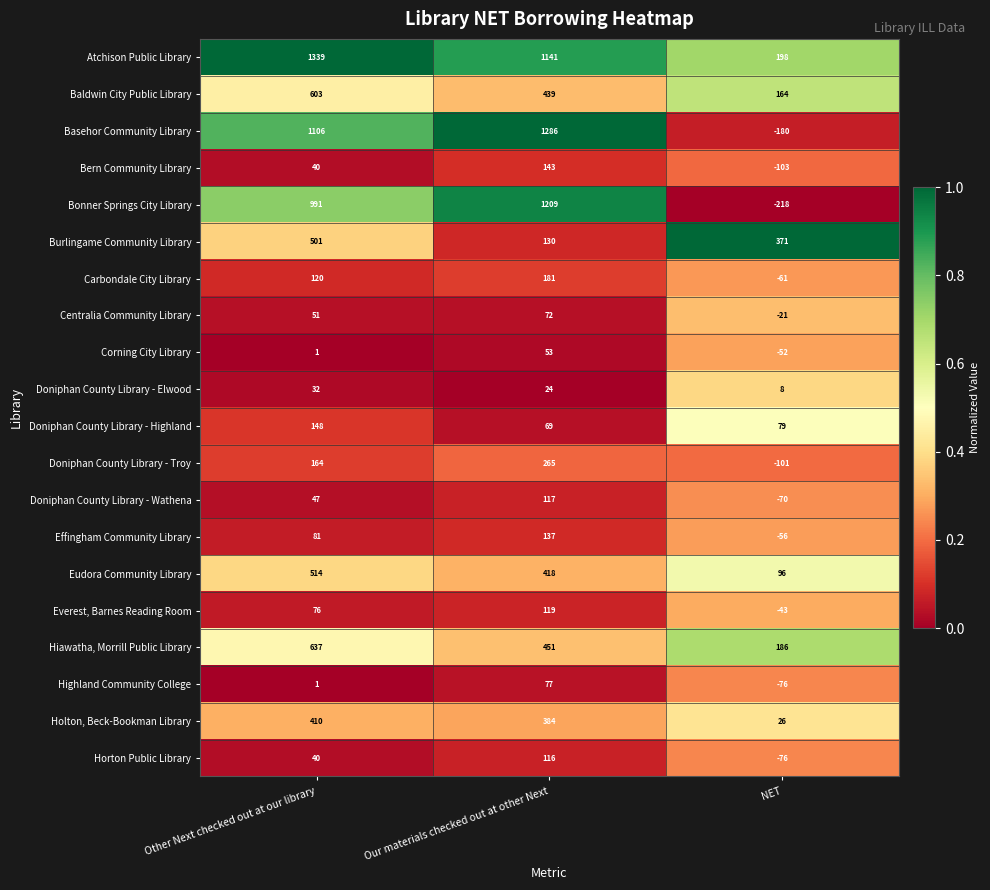

What is the difference between the second highest and minimum values in the Atchison Public Library series?

943